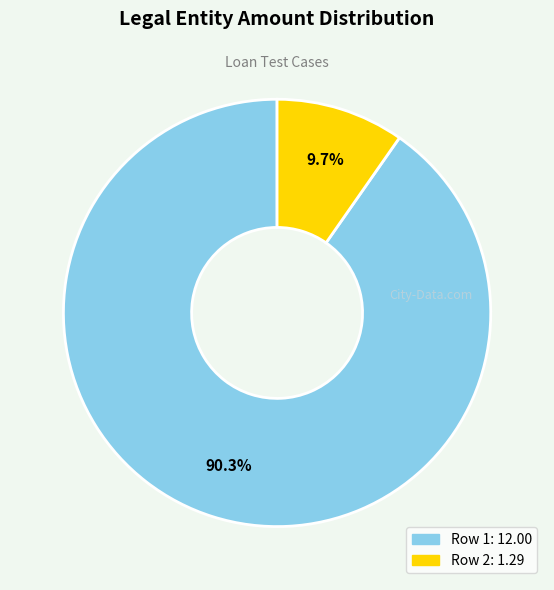

Combined, do Row 1 and Row 2 account for over 50%?

Yes